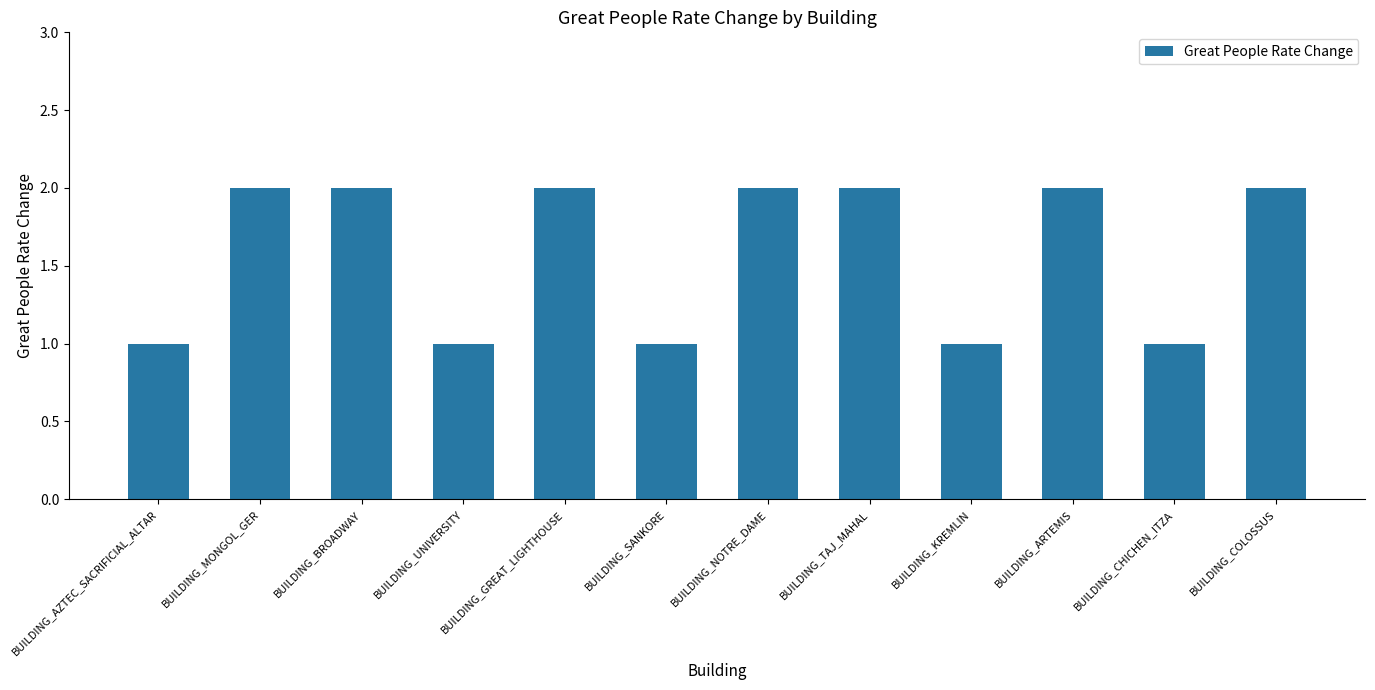

Count the number of categories in the chart.

12